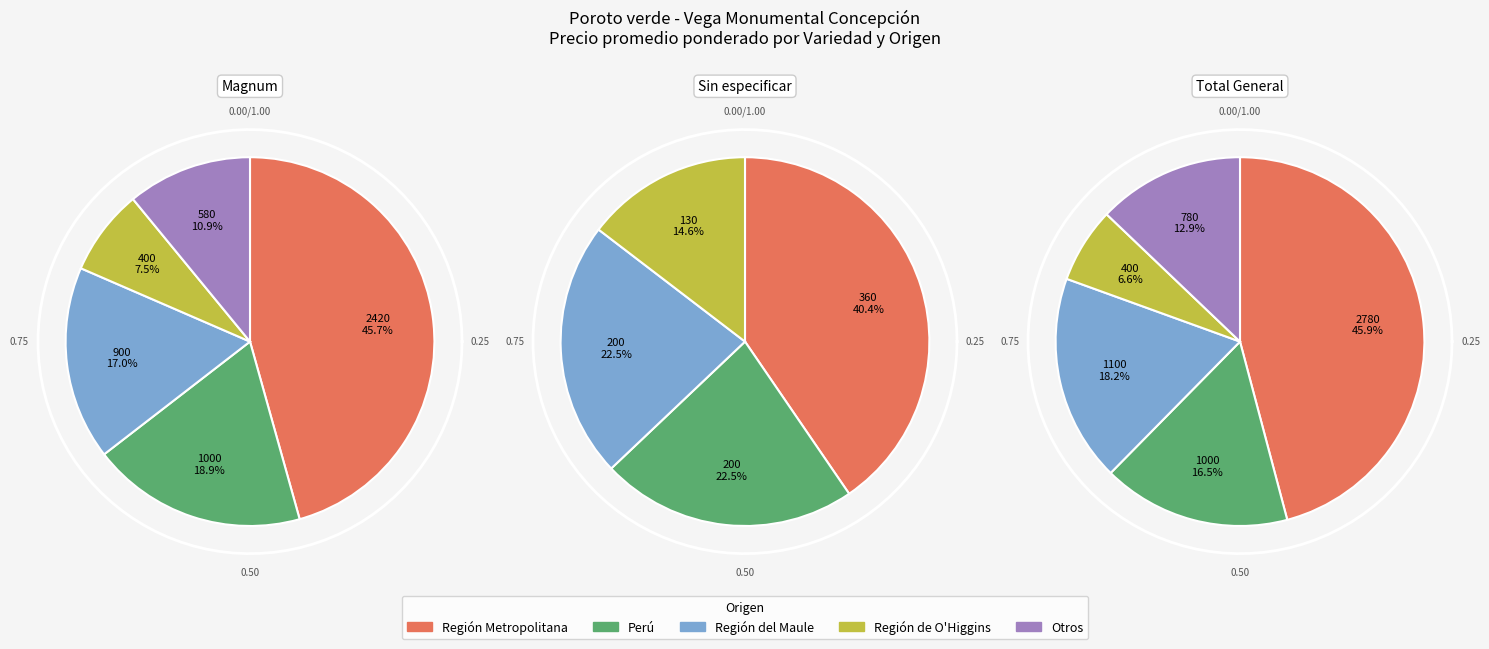

To the nearest percent, what percentage of the pie is Sin especificar?

35%